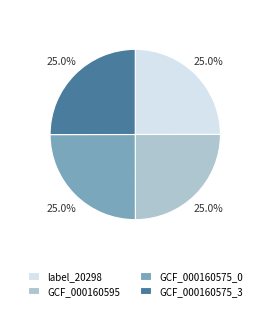

Is there a majority slice in this chart?

No